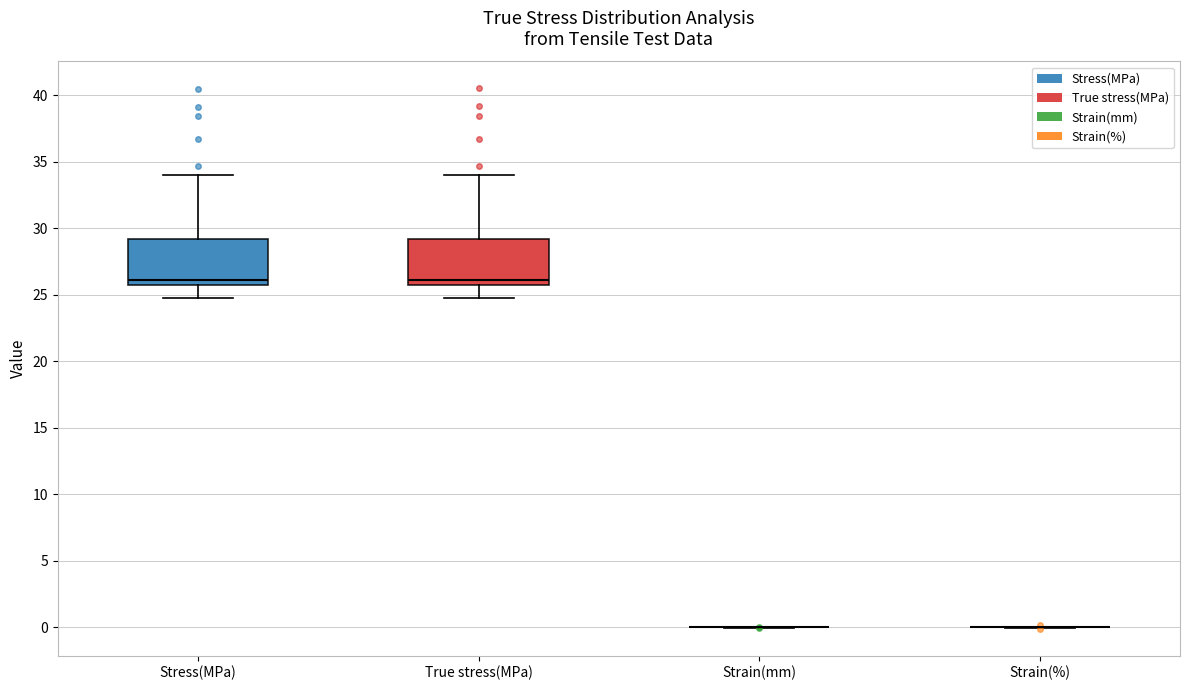

Reading left to right, read every box against the y-axis: the position of its median line, the range the box covers, and the ends of its whiskers. The values are not printed on the chart, so give them approximately, as read against the axis.

Stress(MPa): median 26.0 (just above the box's lower edge), box 26.0 to 29.0, whiskers 24.5 to 34.0
True stress(MPa): median 26.0 (just above the box's lower edge), box 26.0 to 29.0, whiskers 24.5 to 34.0
Strain(mm): box collapsed to a line at 0.0, whiskers 0.0 to 0.0
Strain(%): box collapsed to a line at 0.0, whiskers 0.0 to 0.0